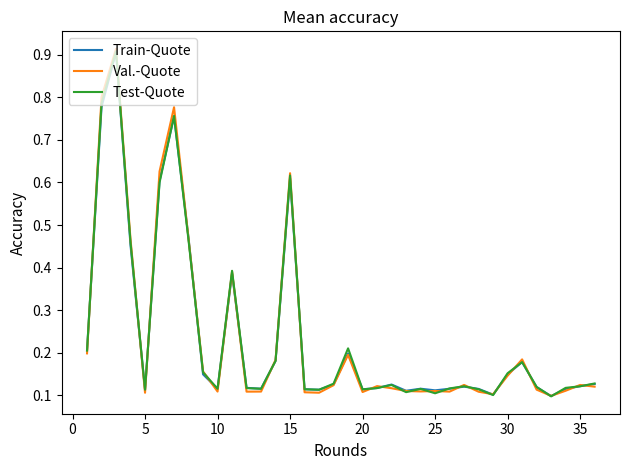

True or false: Train-Quote has more than 0 points higher than both neighbors.

True